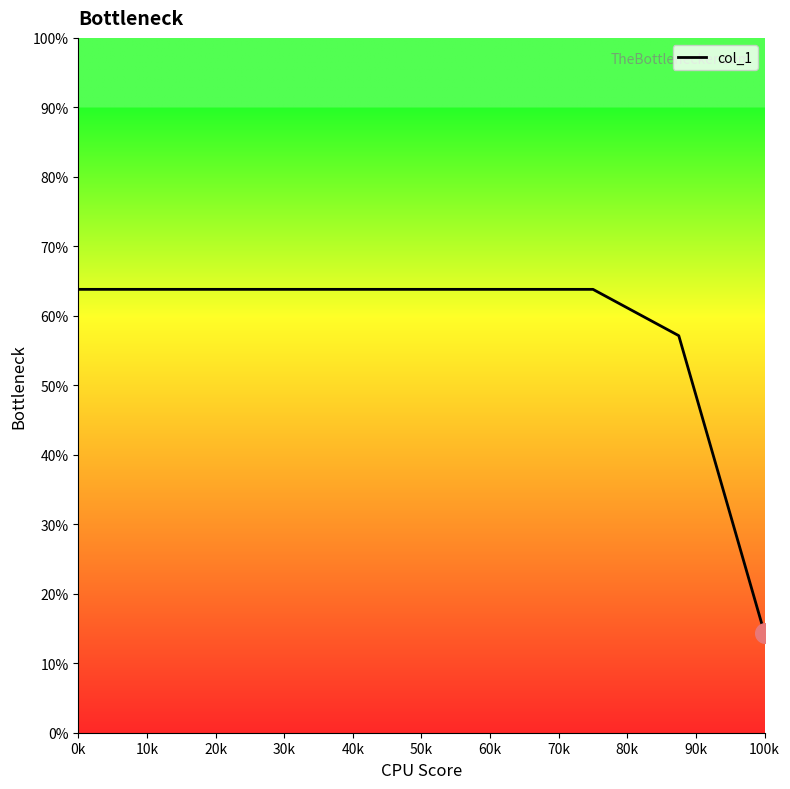

What is the maximum value shown in the chart?

63.8